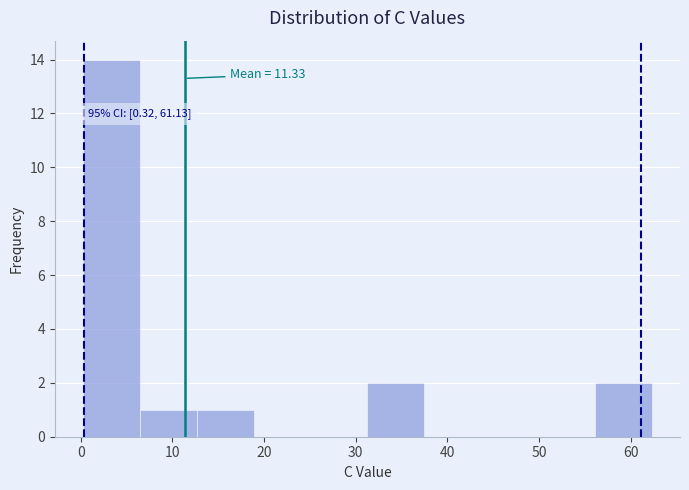

Which range on the x-axis has the tallest bar?

0 to 6